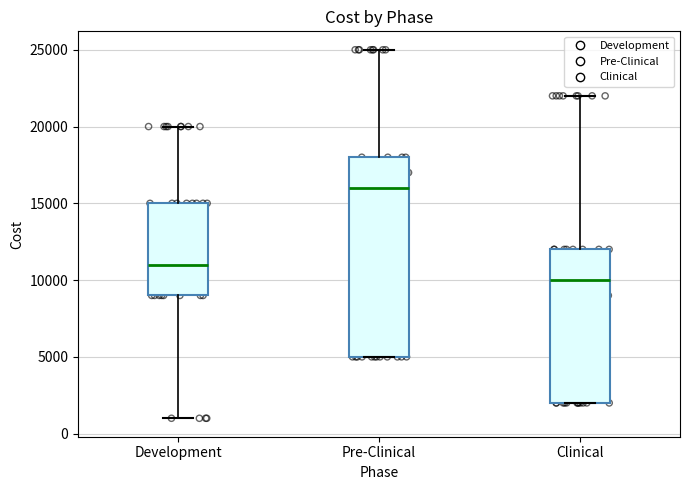

Which box has the lowest median line?

Clinical